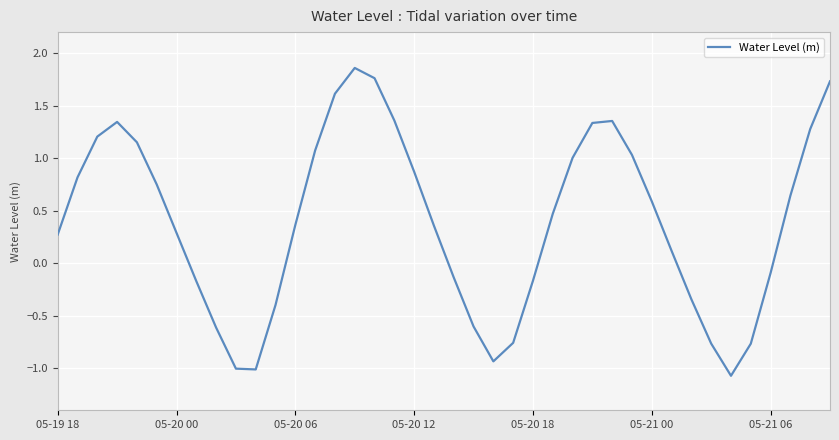

Does the chart have visible grid lines?

Yes